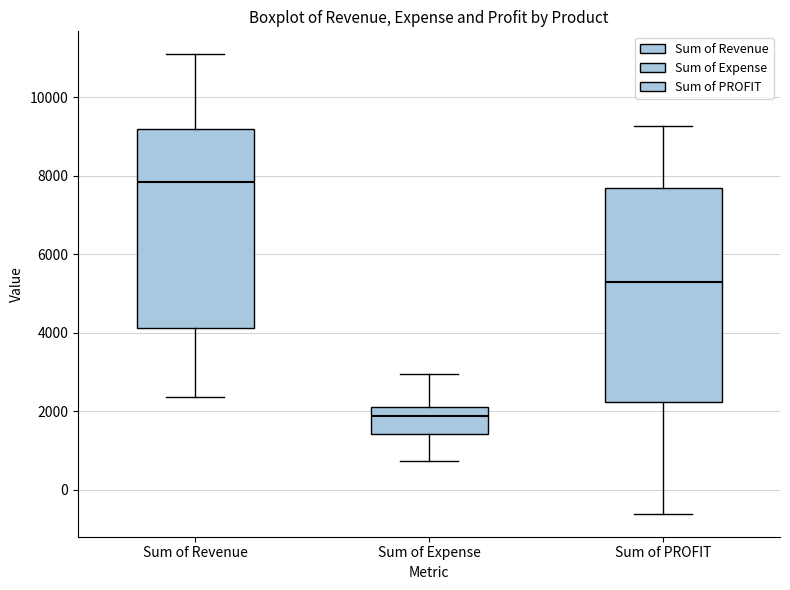

Reading left to right, read every box against the y-axis: the position of its median line, the range the box covers, and the ends of its whiskers. The values are not printed on the chart, so give them approximately, as read against the axis.

Sum of Revenue: median 7800, box 4200 to 9200, whiskers 2400 to 11000
Sum of Expense: median 1800, box 1400 to 2200, whiskers 800 to 3000
Sum of PROFIT: median 5200, box 2200 to 7600, whiskers -600 to 9200